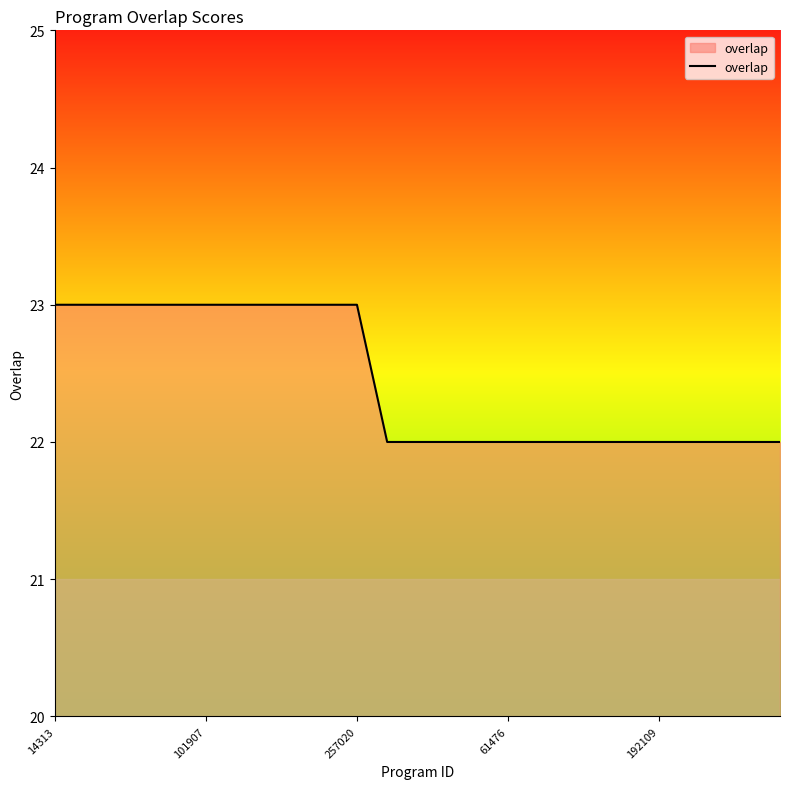

What is the sum of all values?

561